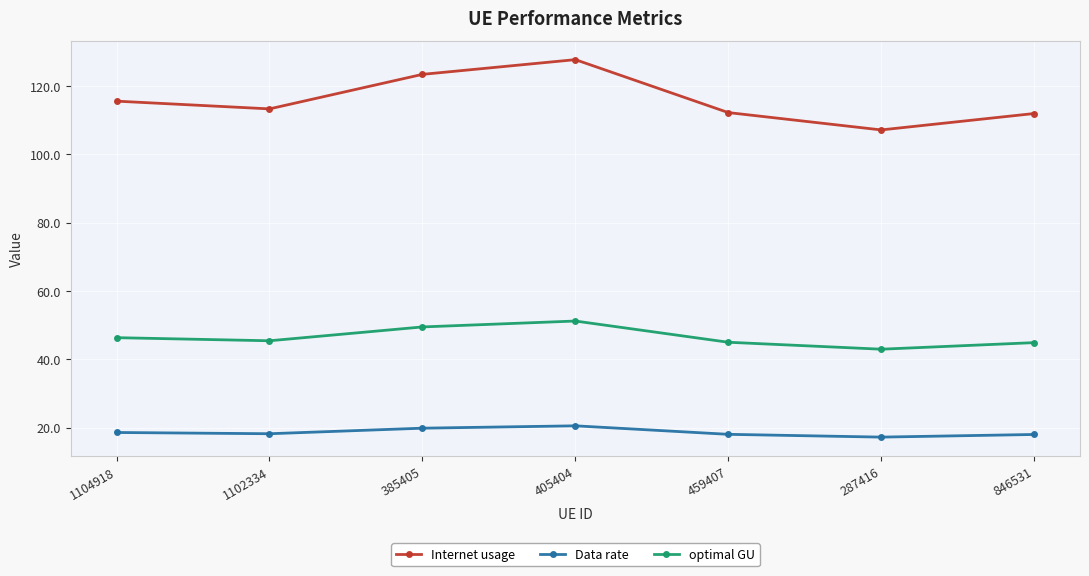

Is it true that optimal GU equals 45.4 at 1102334?

True